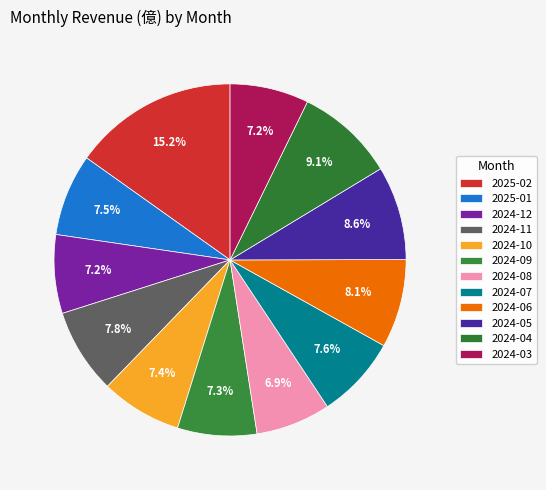

Does any single category account for the majority?

No